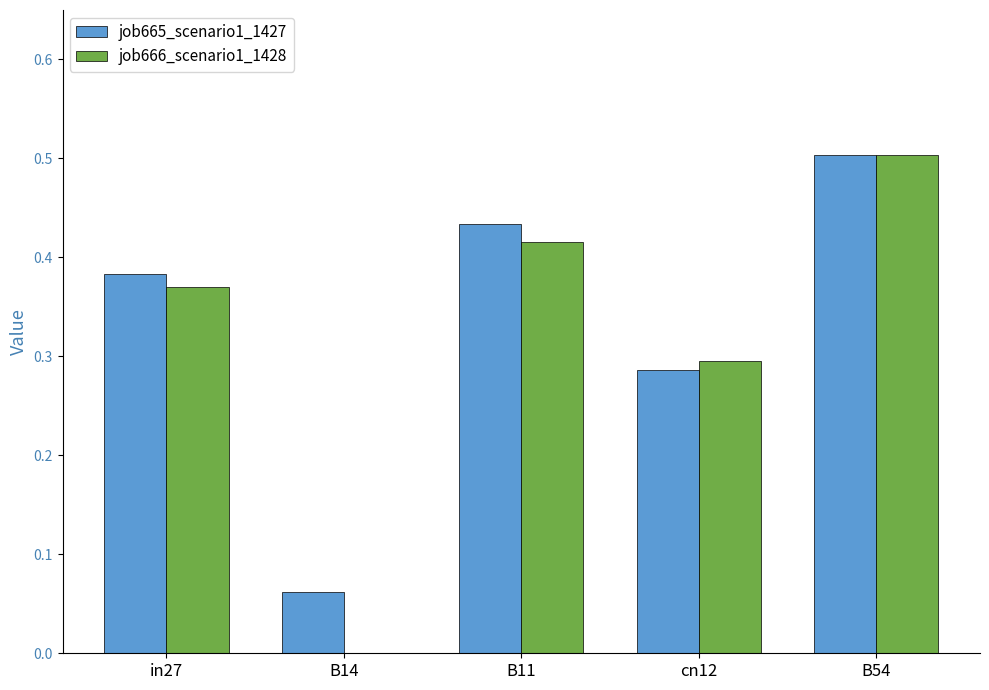

What is the sum of all job665_scenario1_1427 values?

1.7